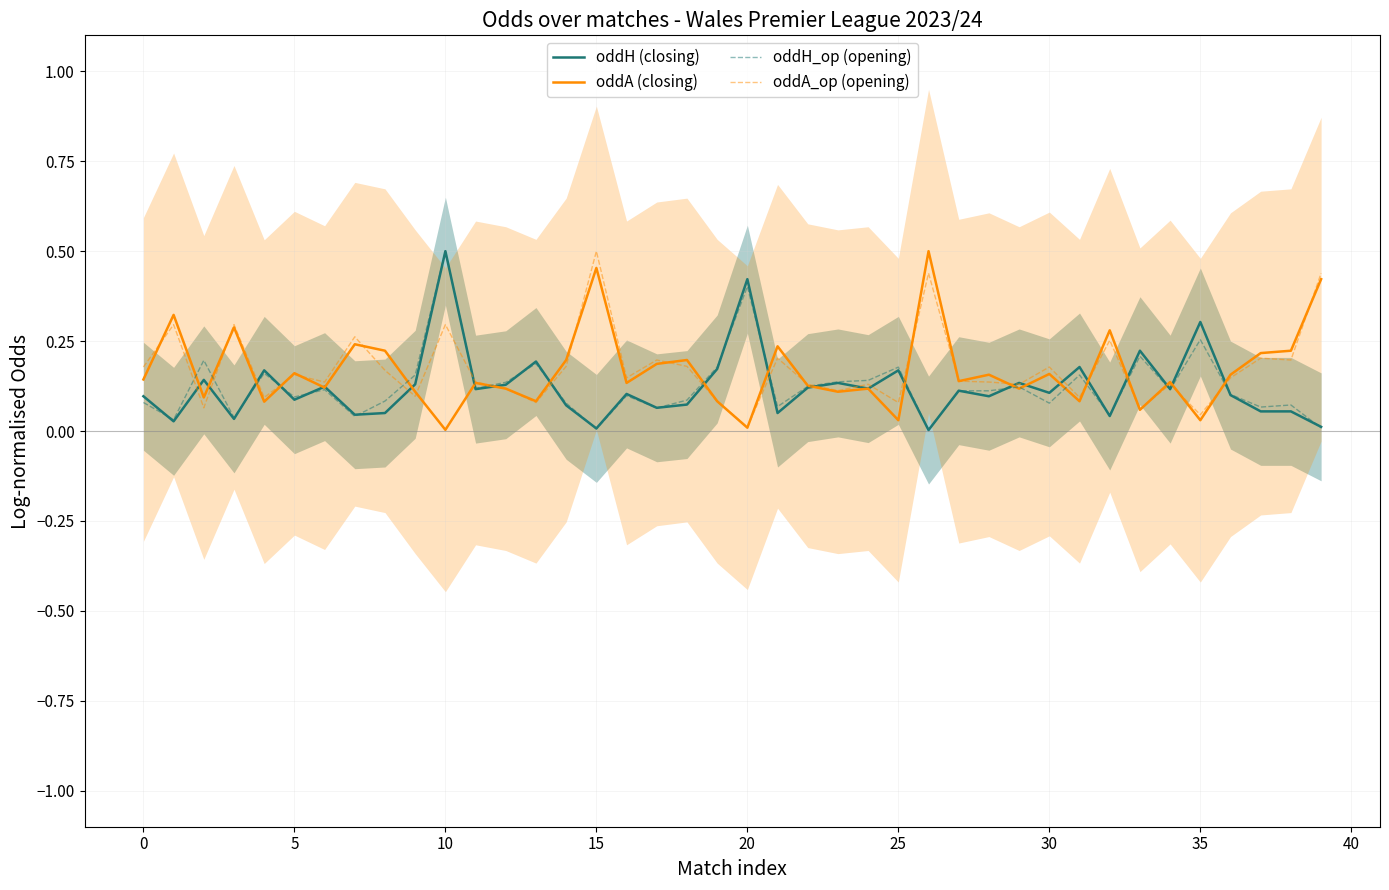

The value of oddH (closing) at 0 is 0.1. True or false?

True